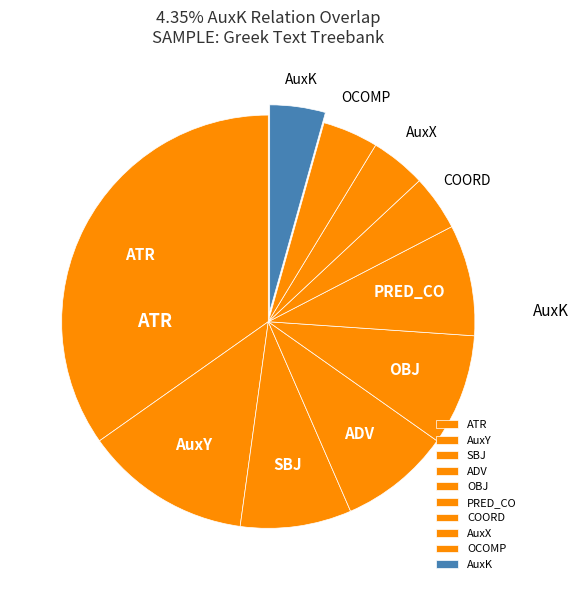

Between COORD and OBJ, which is larger?

OBJ